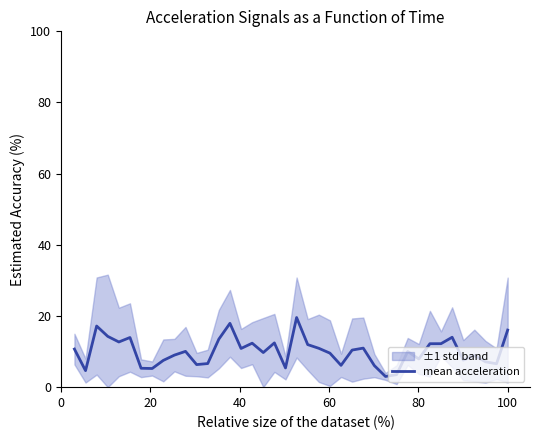

What is the highest value of the mean acceleration series?

19.6